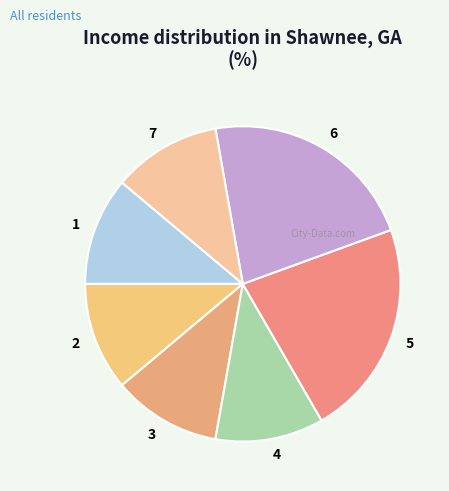

Is there any slice that represents more than half of the pie?

No